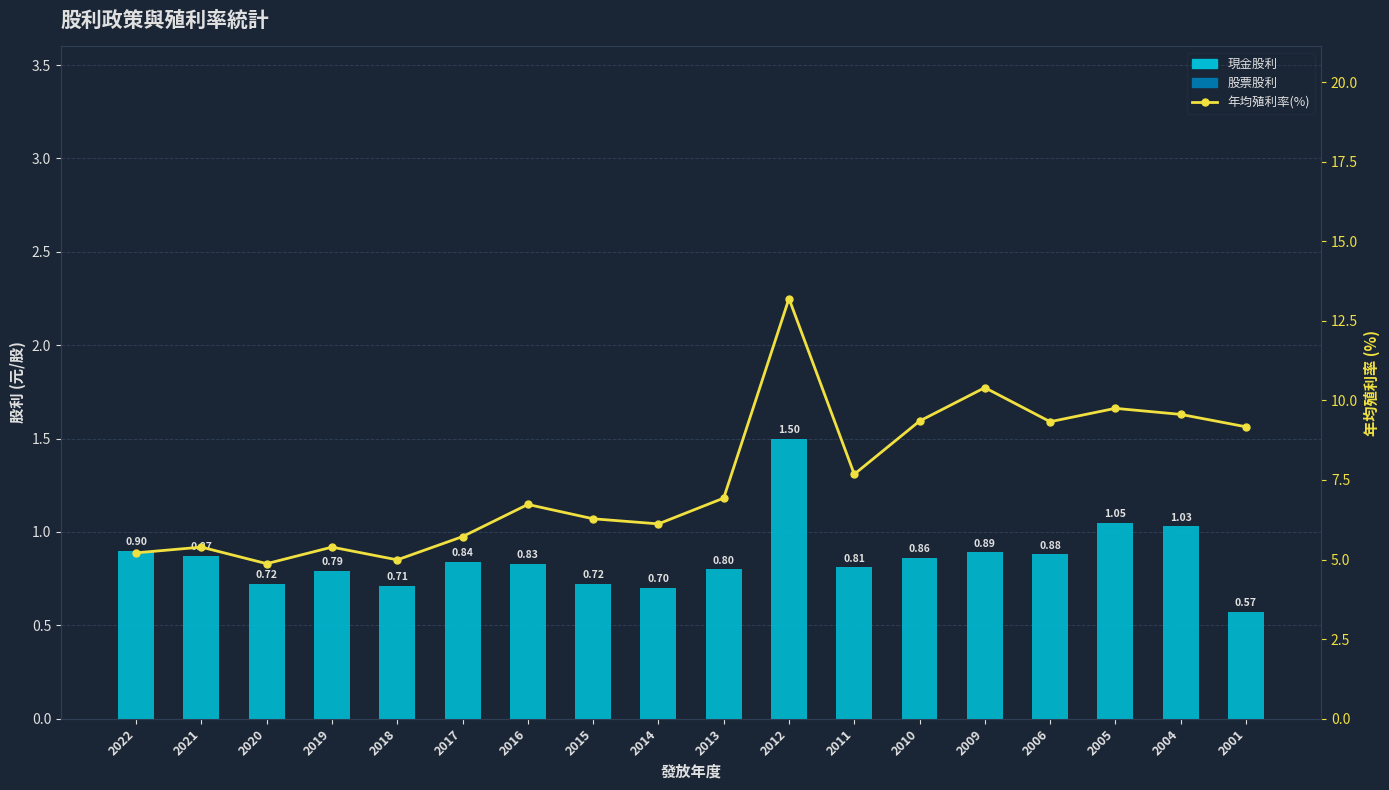

Reading right to left, transcribe all the data shown in this chart.

現金股利: 0.6	1.0	1.1	0.9	0.9	0.9	0.8	1.5	0.8	0.7	0.7	0.8	0.8	0.7	0.8	0.7	0.9	0.9
股票股利: 0.0	0.0	0.0	0.0	0.0	0.0	0.0	0.0	0.0	0.0	0.0	0.0	0.0	0.0	0.0	0.0	0.0	0.0
年均殖利率(%): 9.2	9.6	9.8	9.3	10.4	9.3	7.7	13.2	6.9	6.1	6.3	6.7	5.7	5.0	5.4	4.9	5.4	5.2